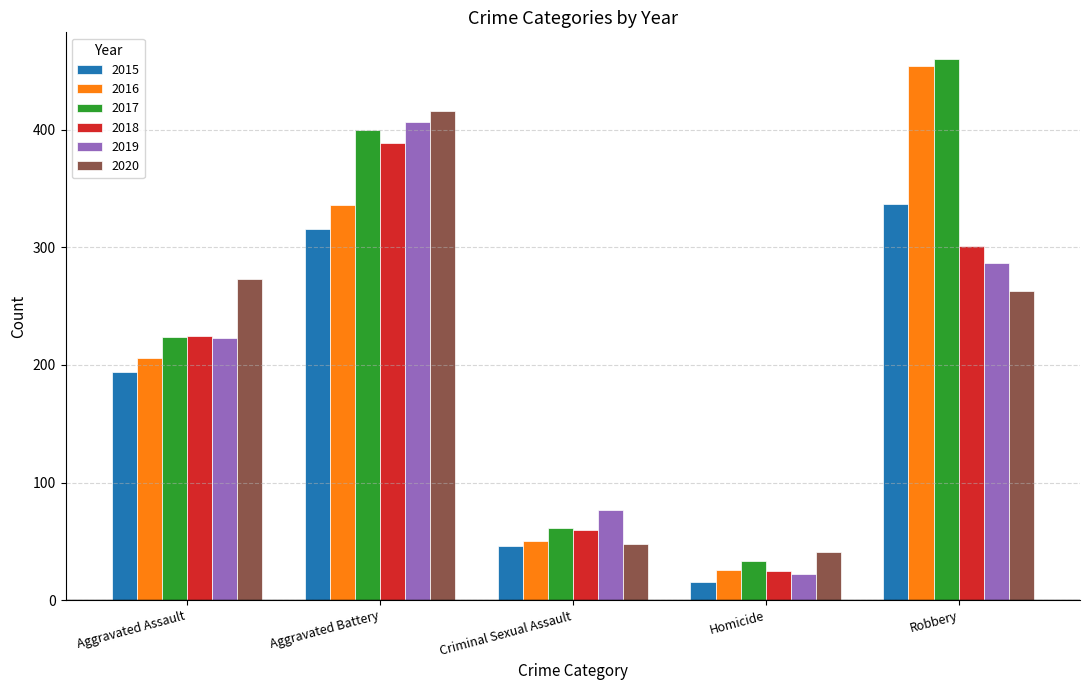

What is the total value across all series at Aggravated Assault?

1345